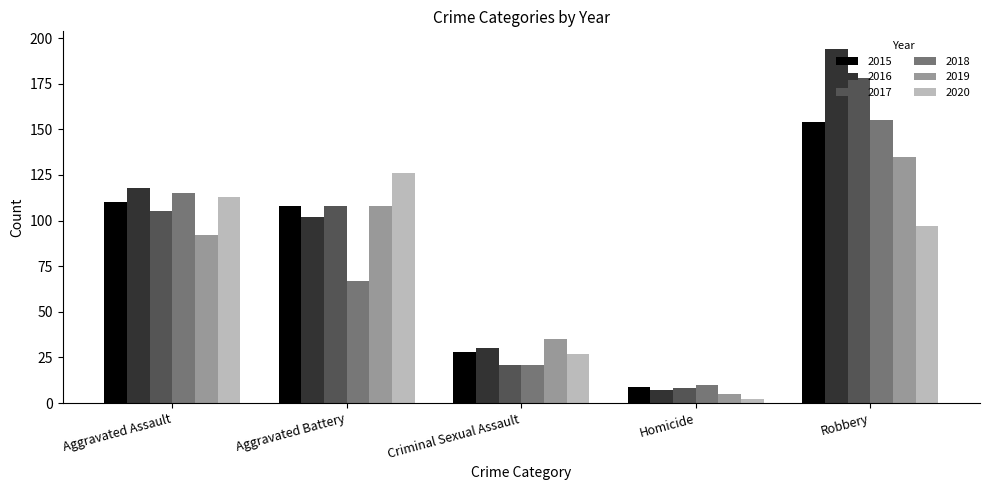

How many distinct data groups are displayed?

6